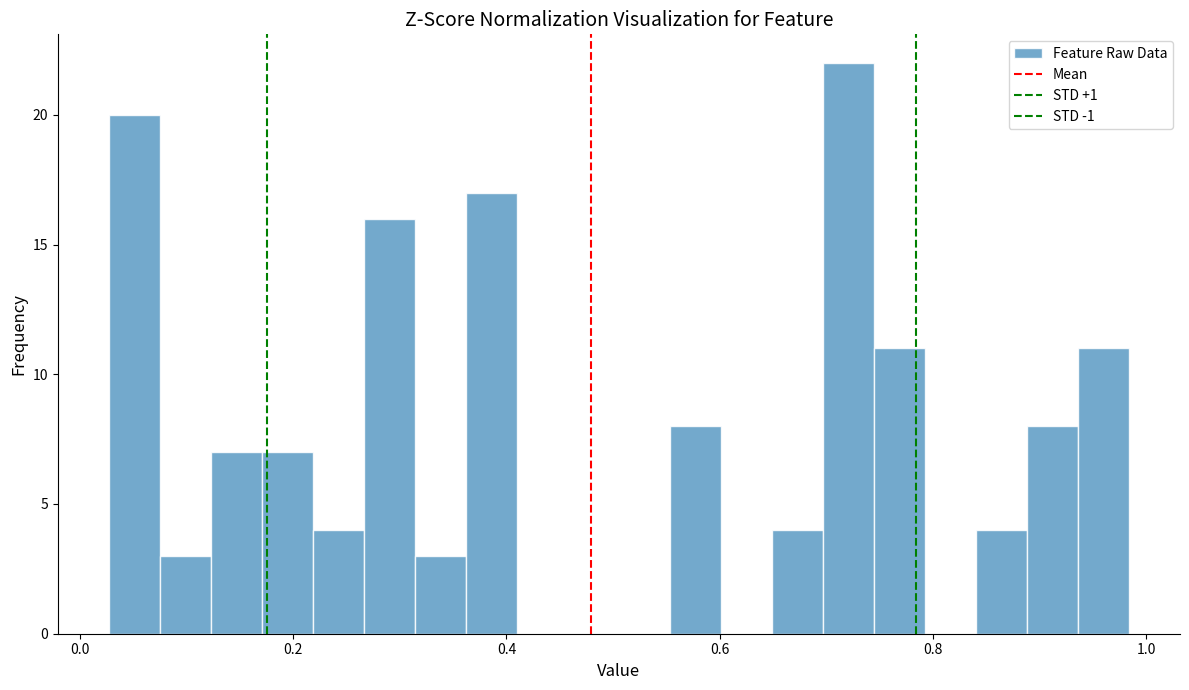

Read against the x-axis, roughly where is the centre of the tallest bar?

0.72